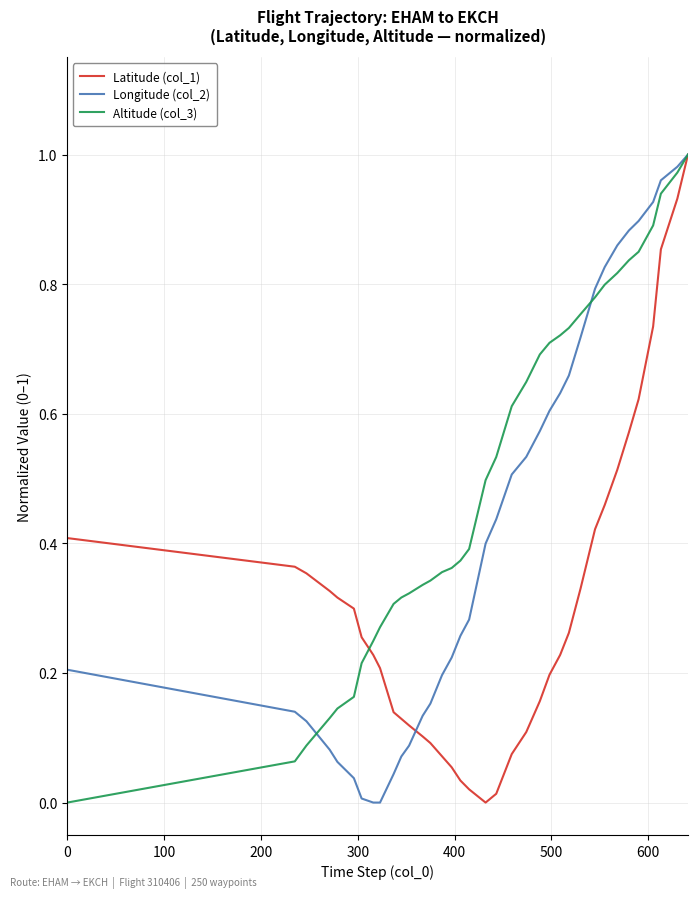

Rank the series by their average value, from highest to lowest.

Altitude (col_3), Longitude (col_2), Latitude (col_1)